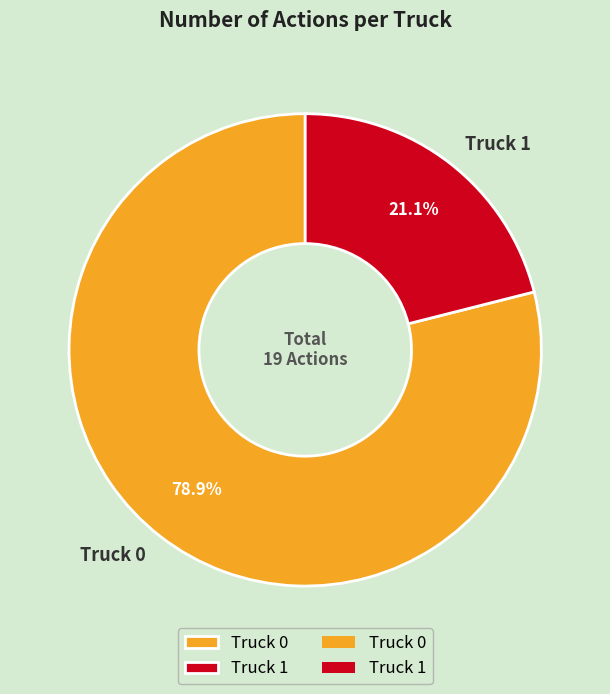

What is the largest slice in the pie chart?

Truck 0